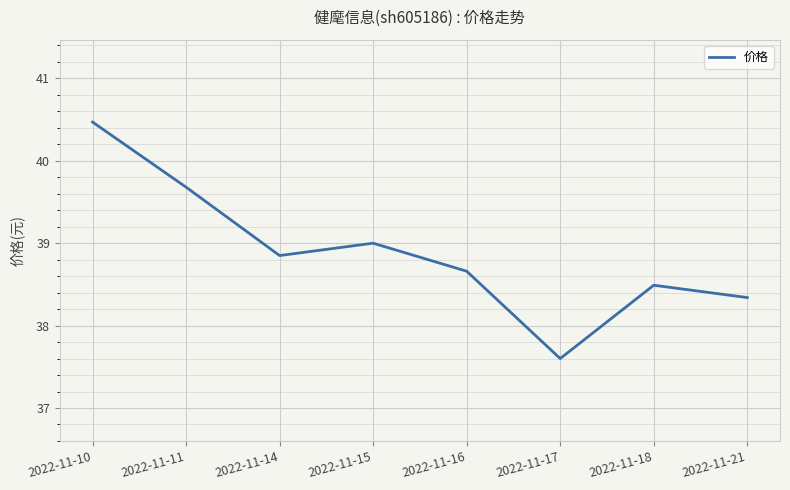

What is the ratio of the value at 2022-11-17 to the value at 2022-11-16?

1.0